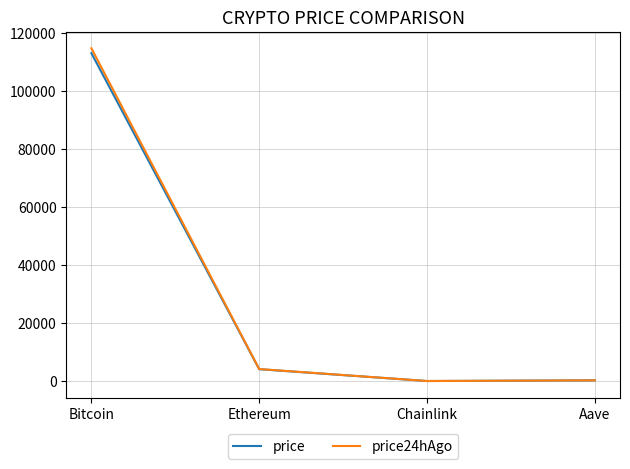

Which series ends up on top after the final intersection of price24hAgo and price?

price